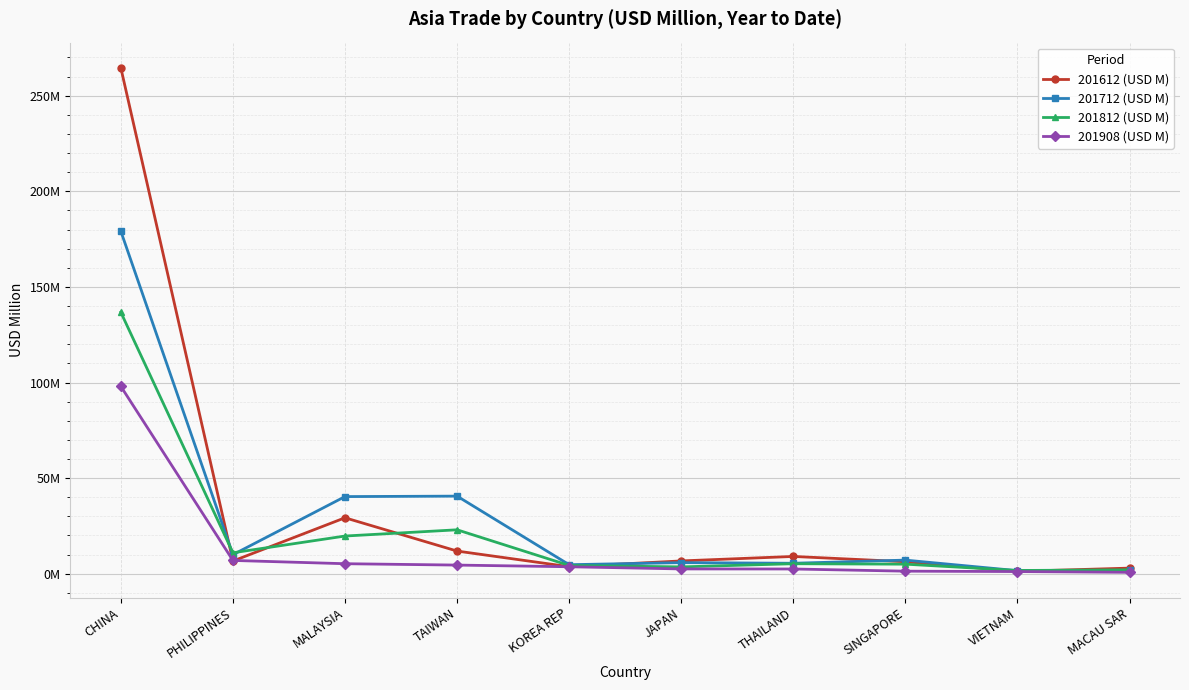

What is the sum of all 201908 (USD M) values?

126.5